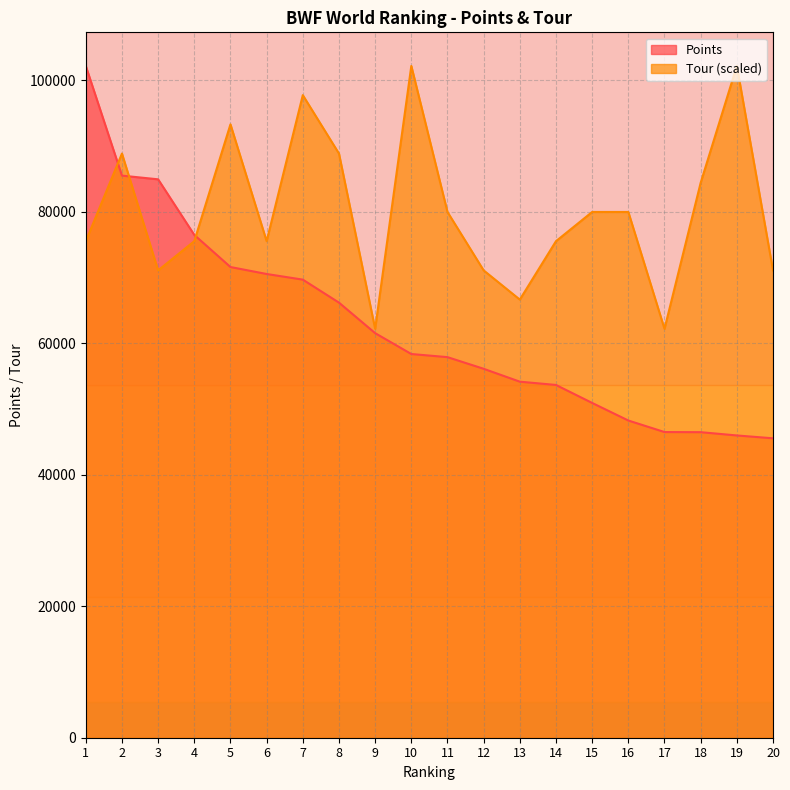

Which category has the highest value across all series?

1